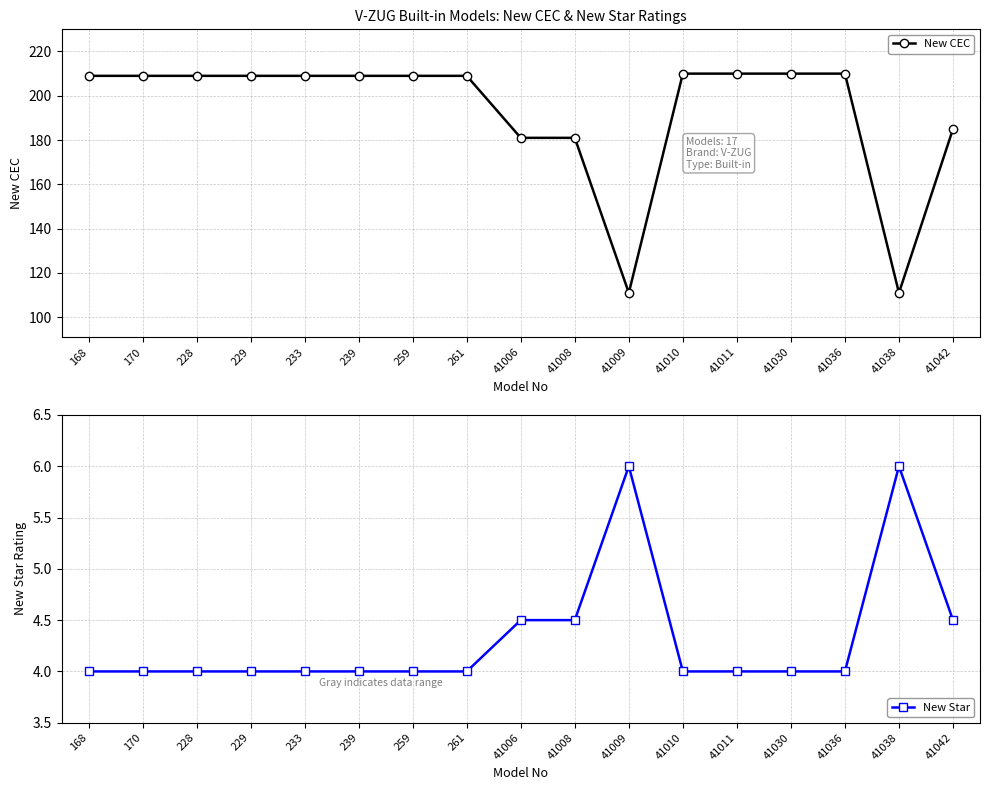

Reading right to left, transcribe all the data shown in this chart.

New CEC: 185.0	111.0	210.0	210.0	210.0	210.0	111.0	181.0	181.0	209.0	209.0	209.0	209.0	209.0	209.0	209.0	209.0
New Star: 4.5	6.0	4.0	4.0	4.0	4.0	6.0	4.5	4.5	4.0	4.0	4.0	4.0	4.0	4.0	4.0	4.0